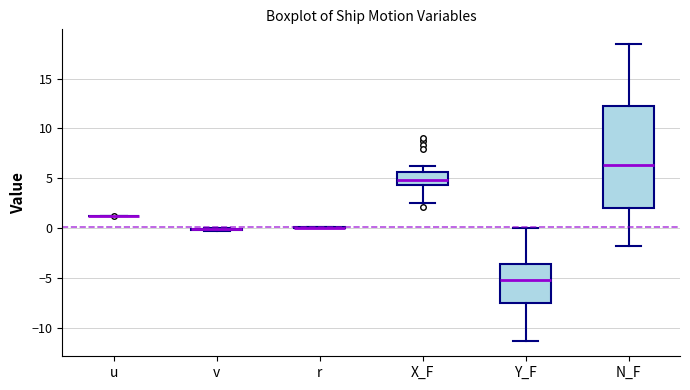

Reading left to right, transcribe this box plot: for each box, give where its median line is, the range the box spans, and where its two whiskers end, as read against the y-axis. The values are not printed on the chart, so give them approximately, as read against the axis.

u: box collapsed to a line at 1.0, whiskers 1.0 to 1.5
v: box collapsed to a line at 0.0, whiskers 0.0 to 0.0
r: box collapsed to a line at 0.0, whiskers 0.0 to 0.0
X_F: median 5.0, box 4.5 to 5.5, whiskers 2.5 to 6.0
Y_F: median -5.0, box -7.5 to -3.5, whiskers -11.5 to 0.0
N_F: median 6.5, box 2.0 to 12.5, whiskers -2.0 to 18.5